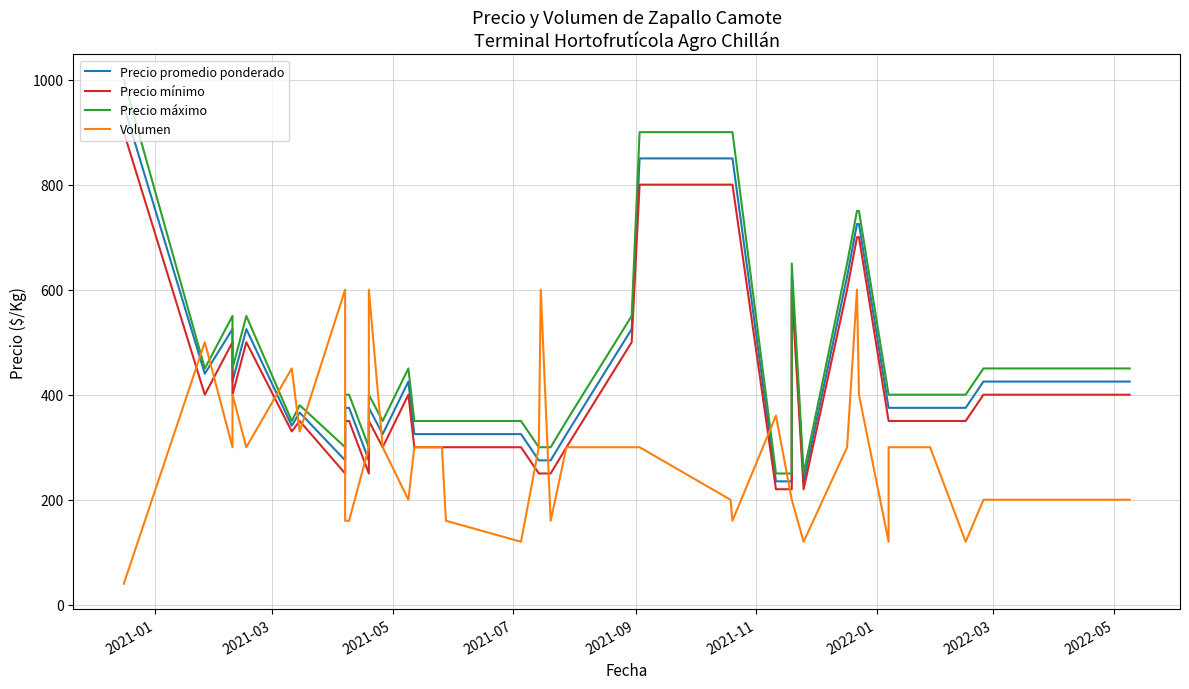

How many distinct data groups are displayed?

4